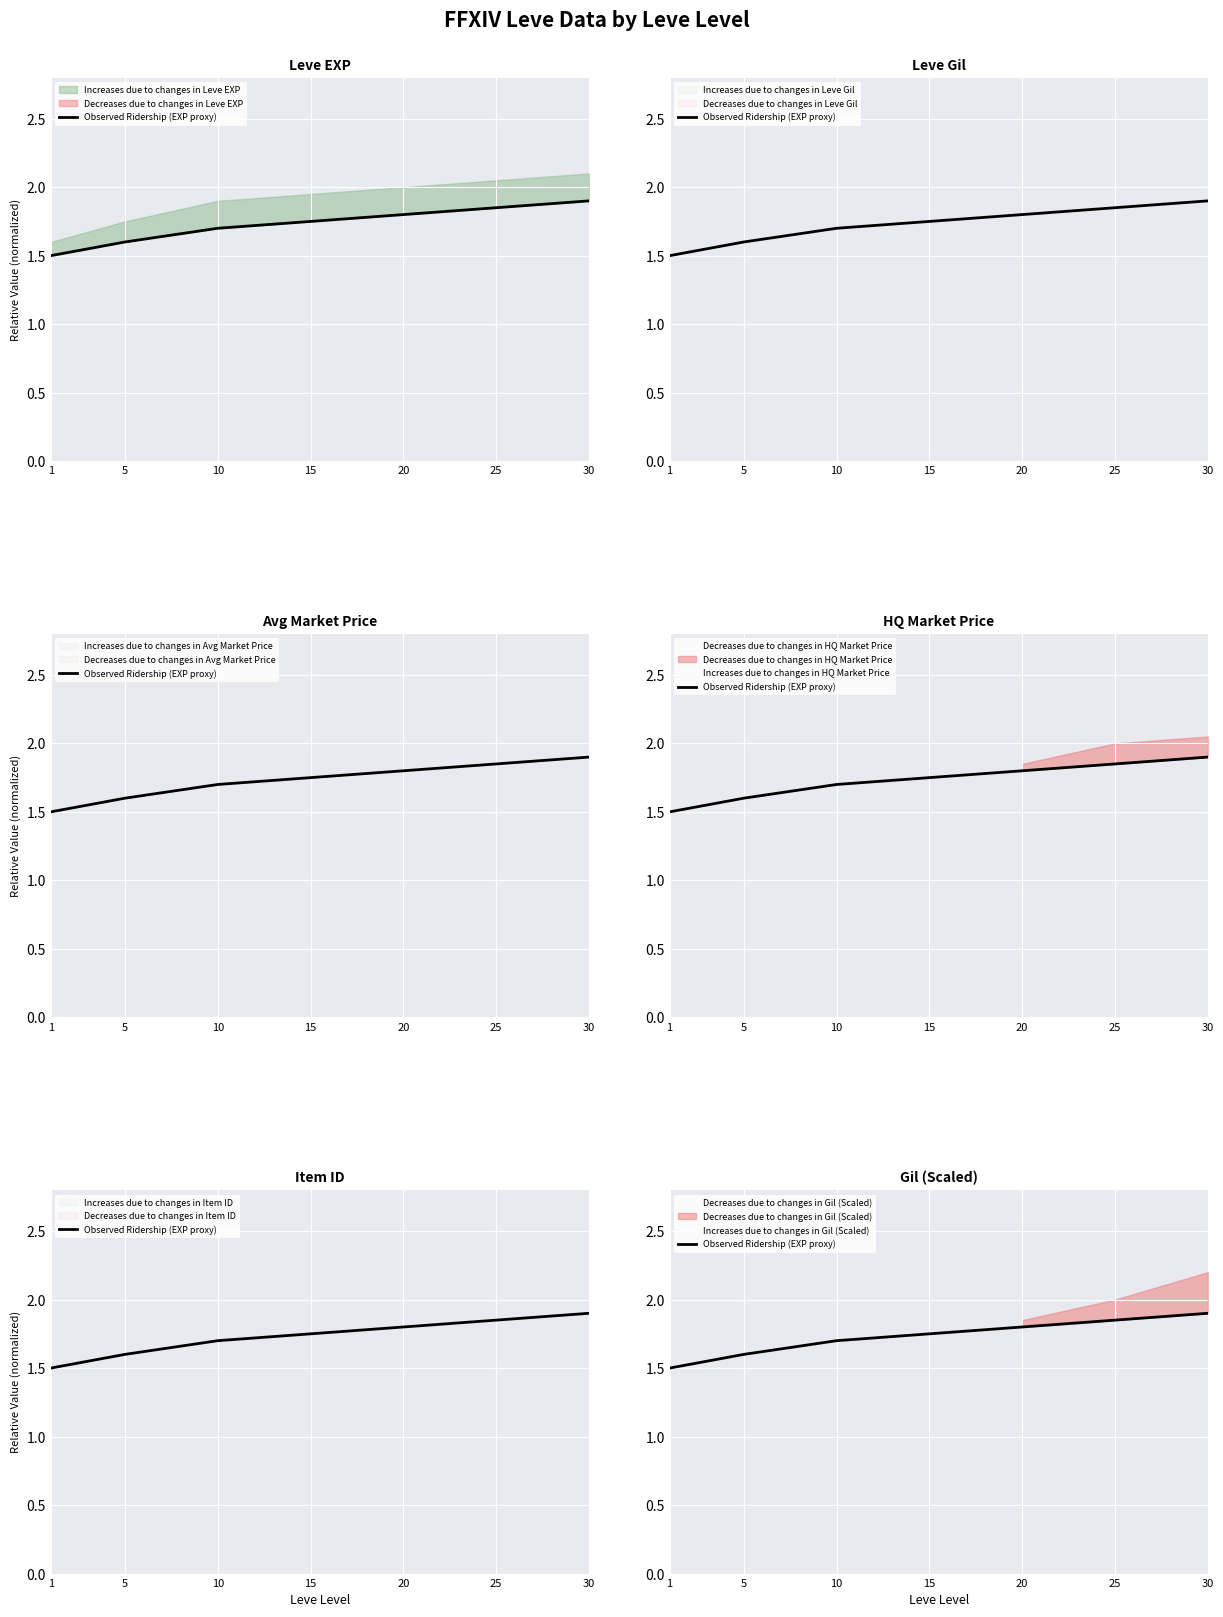

Reading right to left, extract all data points from this chart.

1.9	1.9	1.8	1.8	1.7	1.6	1.5